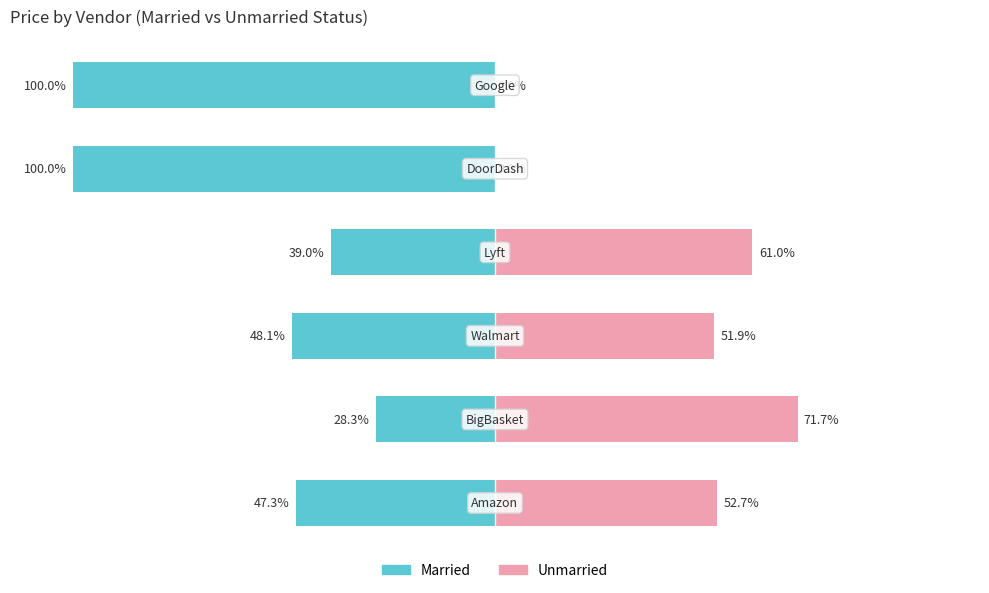

At 3, list the series in order from smallest to largest.

Married, Unmarried